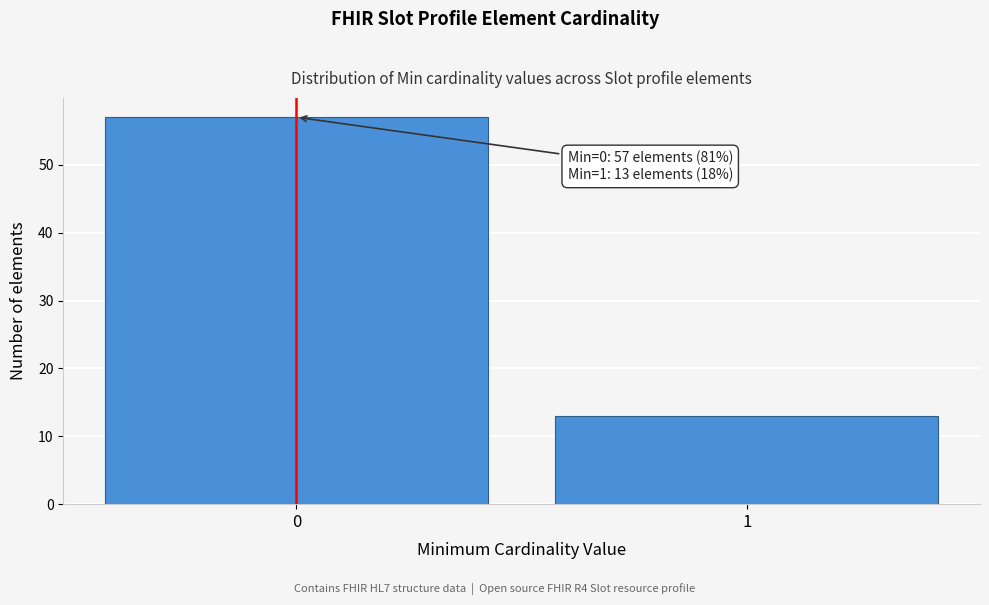

Reading left to right, extract all data points from this chart.

0=57	1=13